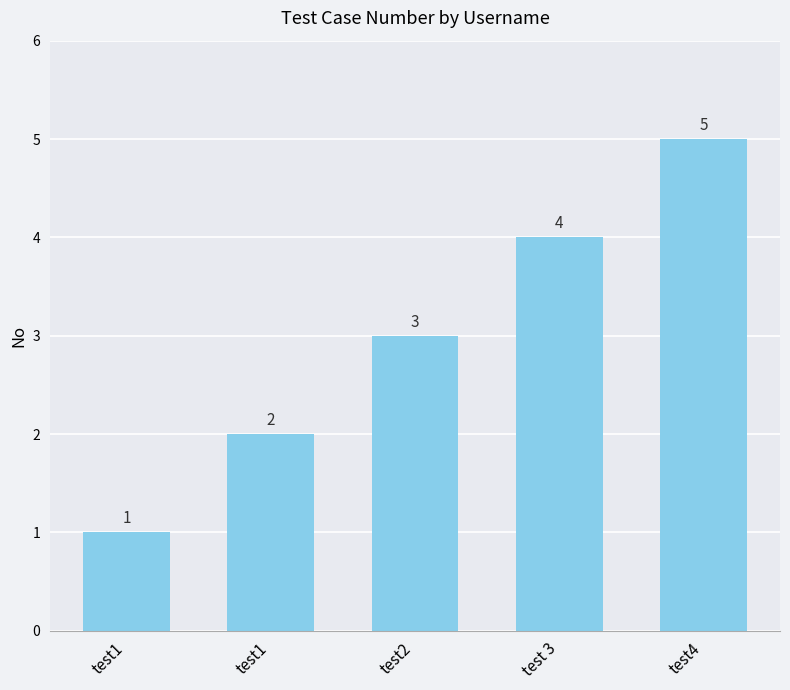

Reading left to right, extract all data points from this chart.

1	2	3	4	5